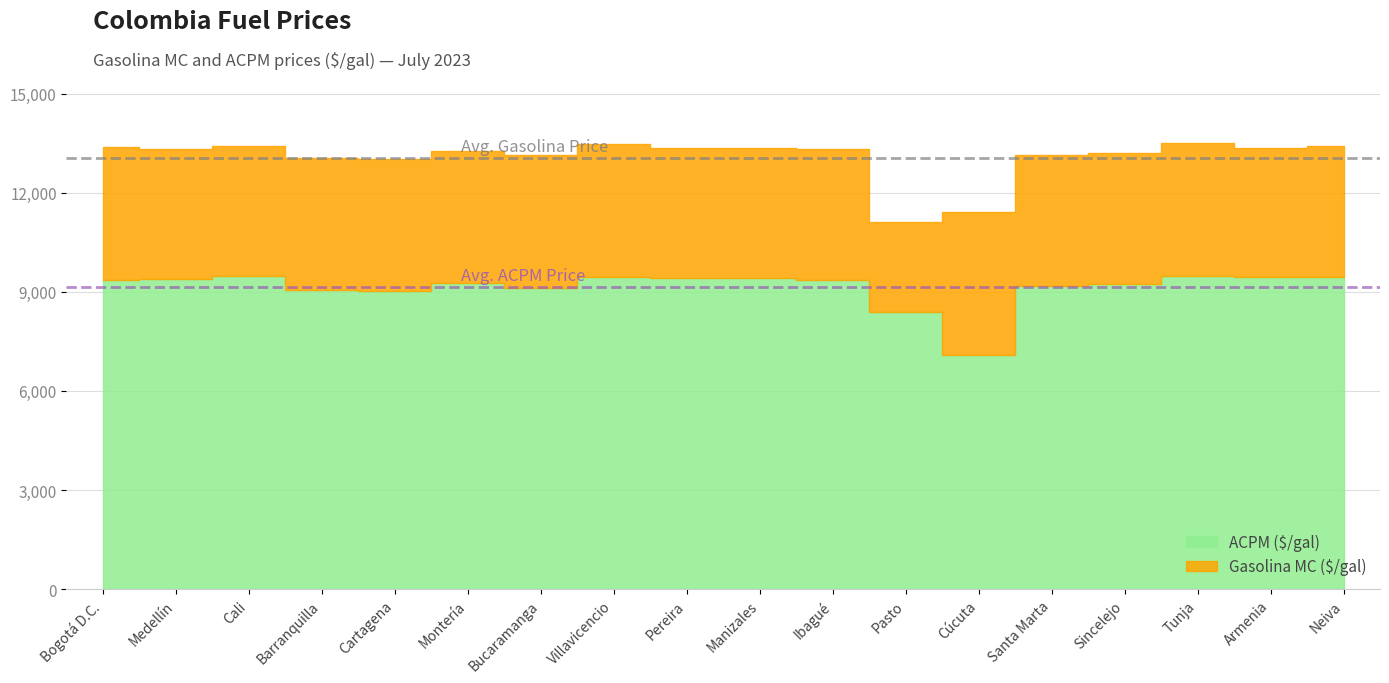

Between Pasto and Santa Marta, which series saw the biggest shift?

Gasolina MC ($/gal)